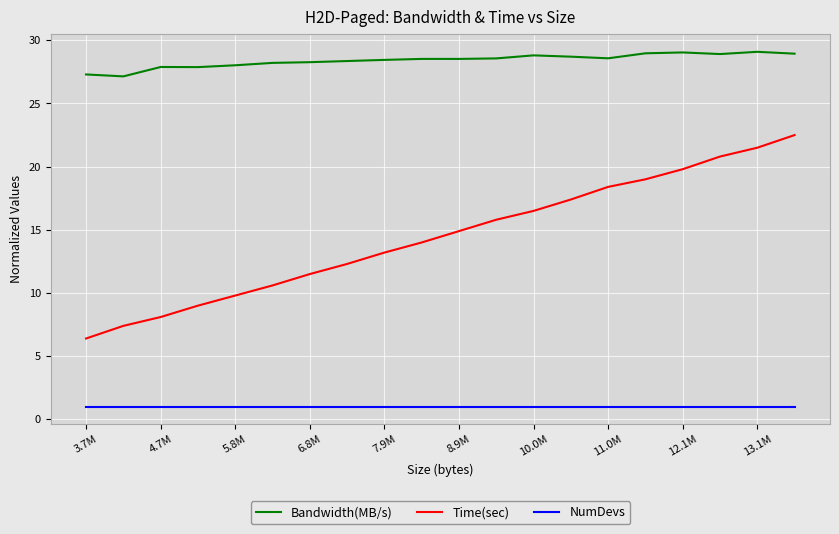

True or false: NumDevs and Time(sec) cross at least once.

False